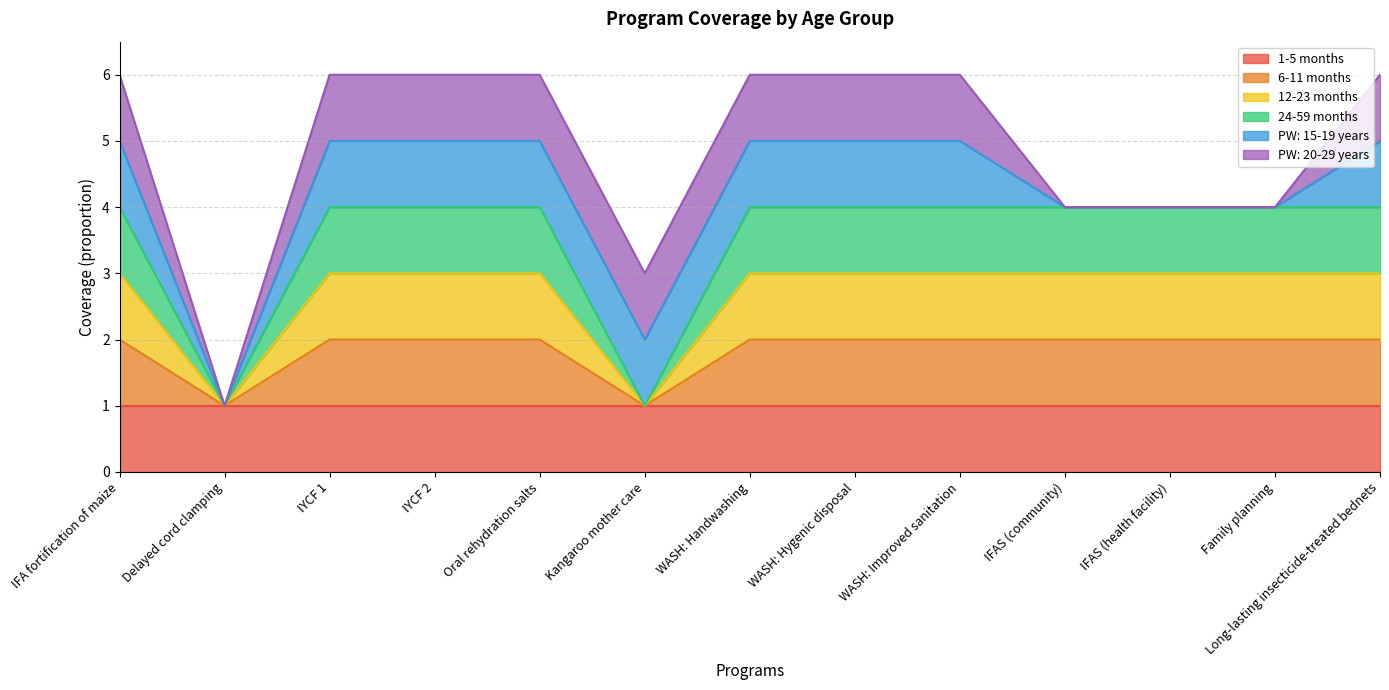

Between Oral rehydration salts and WASH: Improved sanitation, which is larger?

Oral rehydration salts